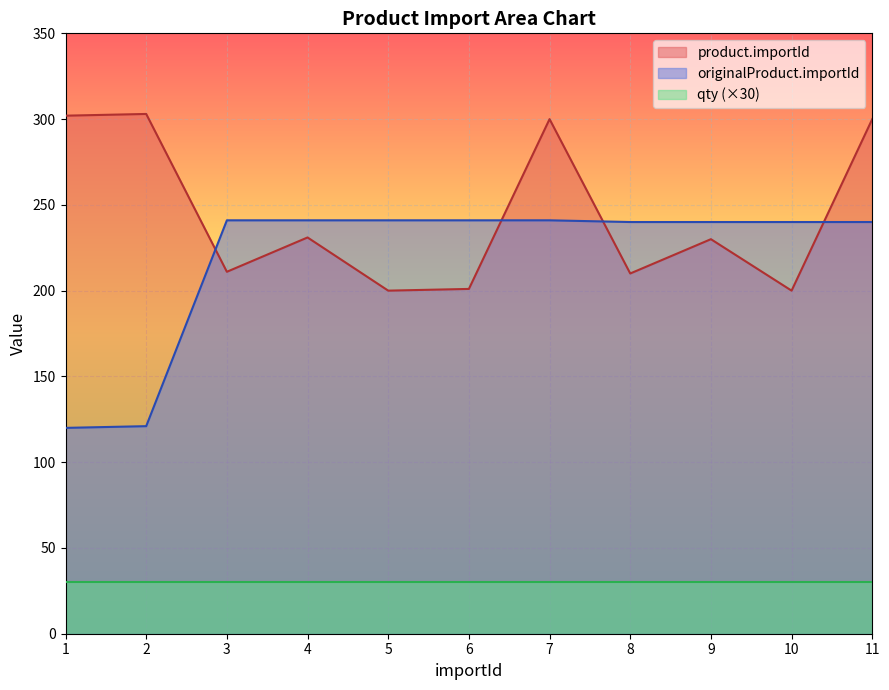

Rank the series at 5 from lowest to highest value.

qty (×30), product.importId, originalProduct.importId